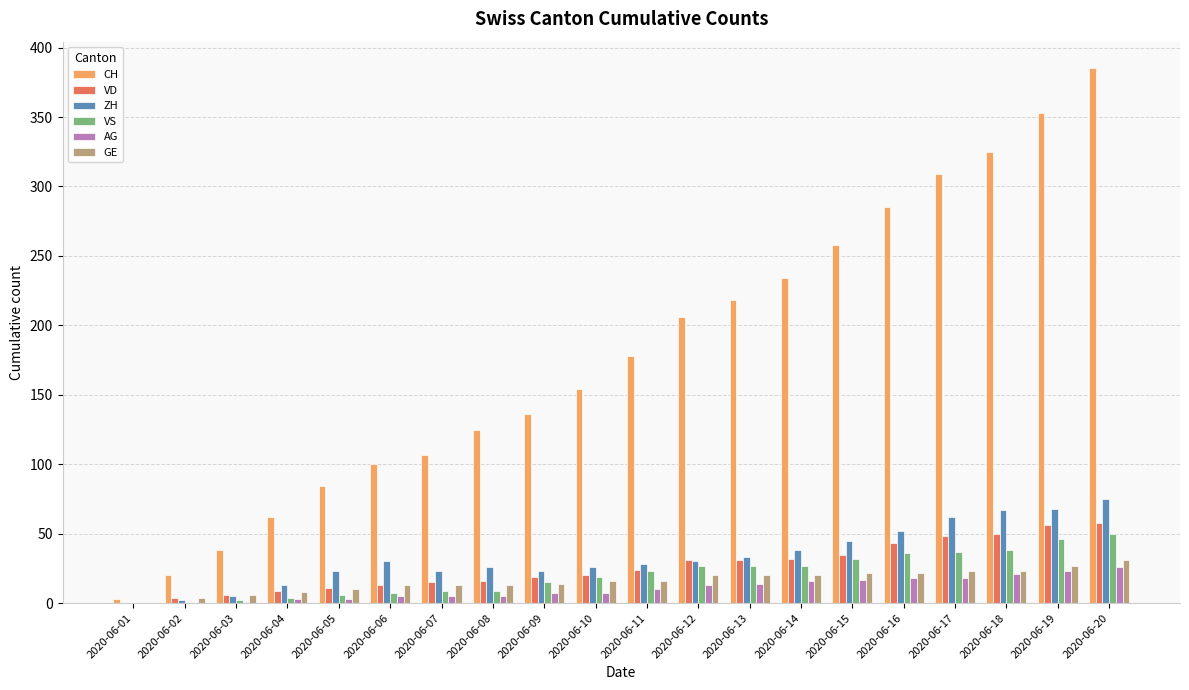

The ZH series shows 24 at 2020-06-17. True or false?

False